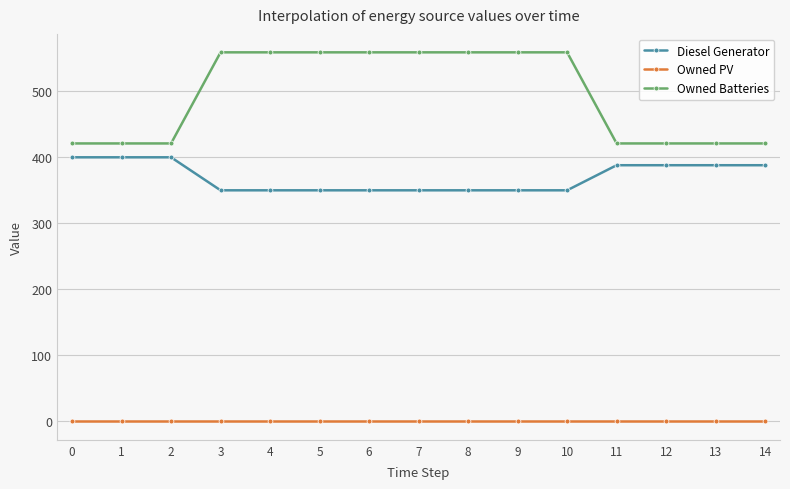

Which series changed the most between 5 and 12?

Owned Batteries